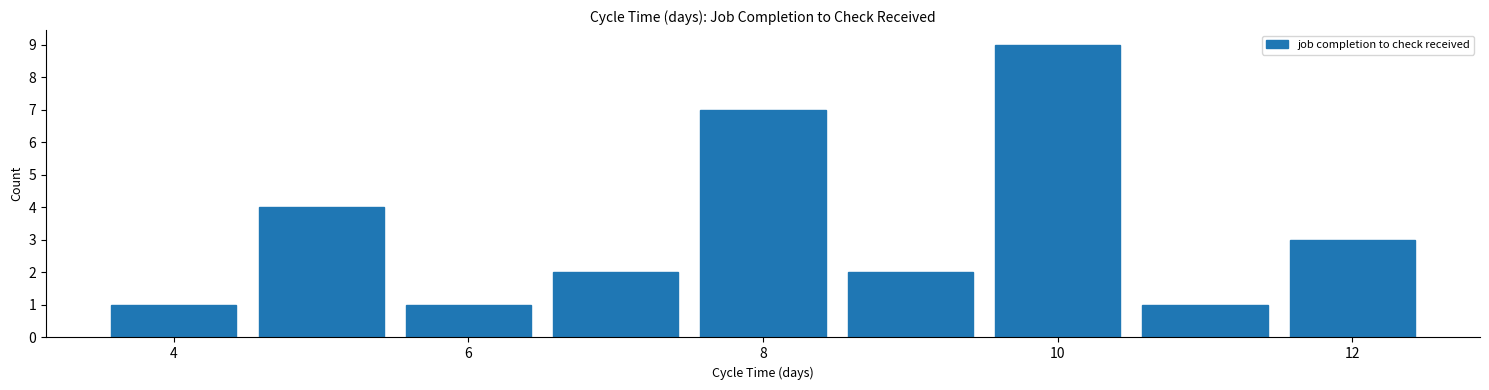

Over which range of the x-axis is the bar tallest?

9.5 to 10.5